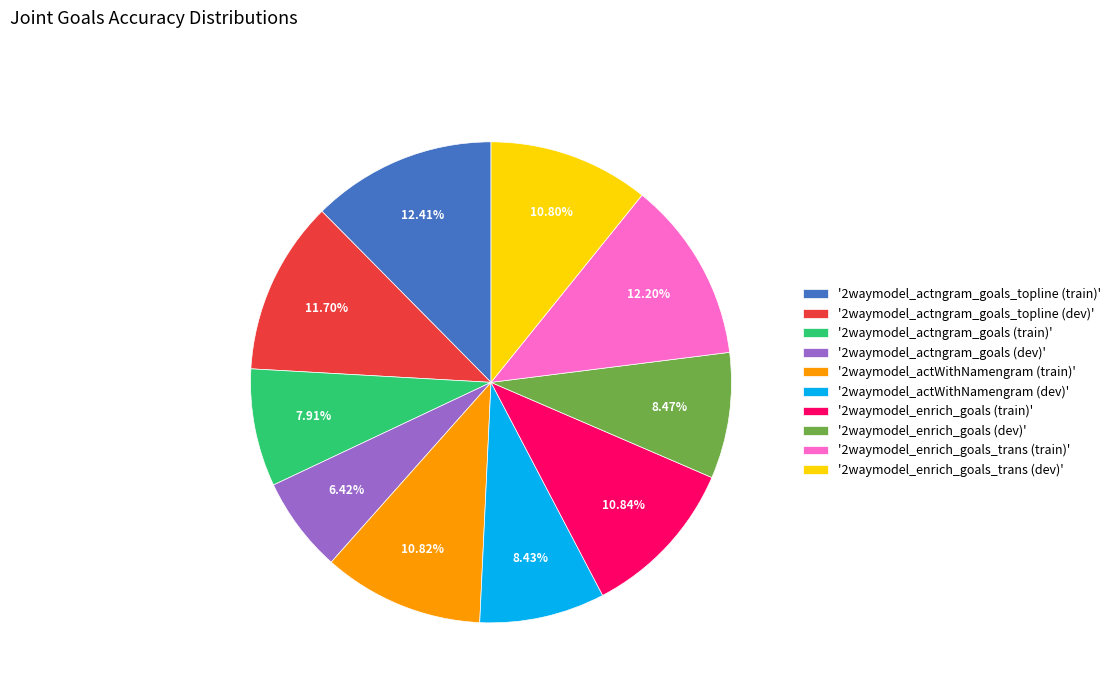

Between '2waymodel_enrich_goals (dev)' and '2waymodel_enrich_goals_trans (dev)', which is larger?

'2waymodel_enrich_goals_trans (dev)'